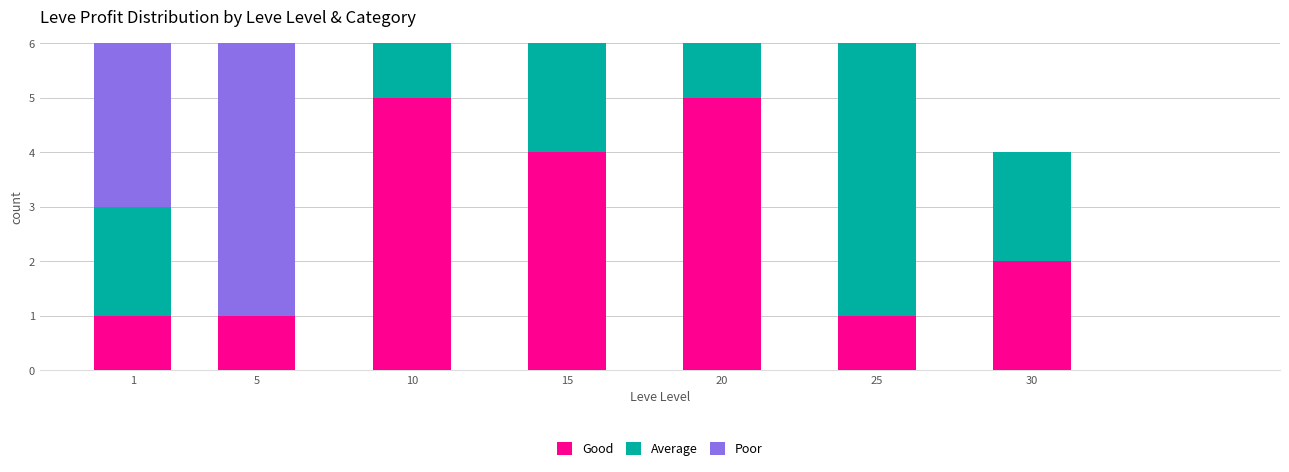

What is the highest value of the Good series?

5